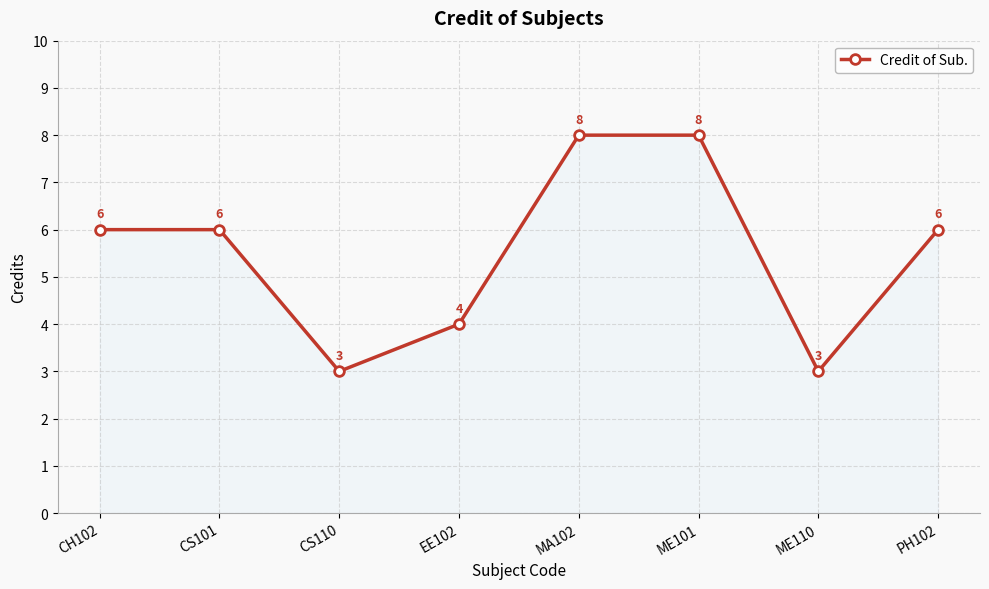

Approximately how many times larger is the value at MA102 compared to EE102?

2.0